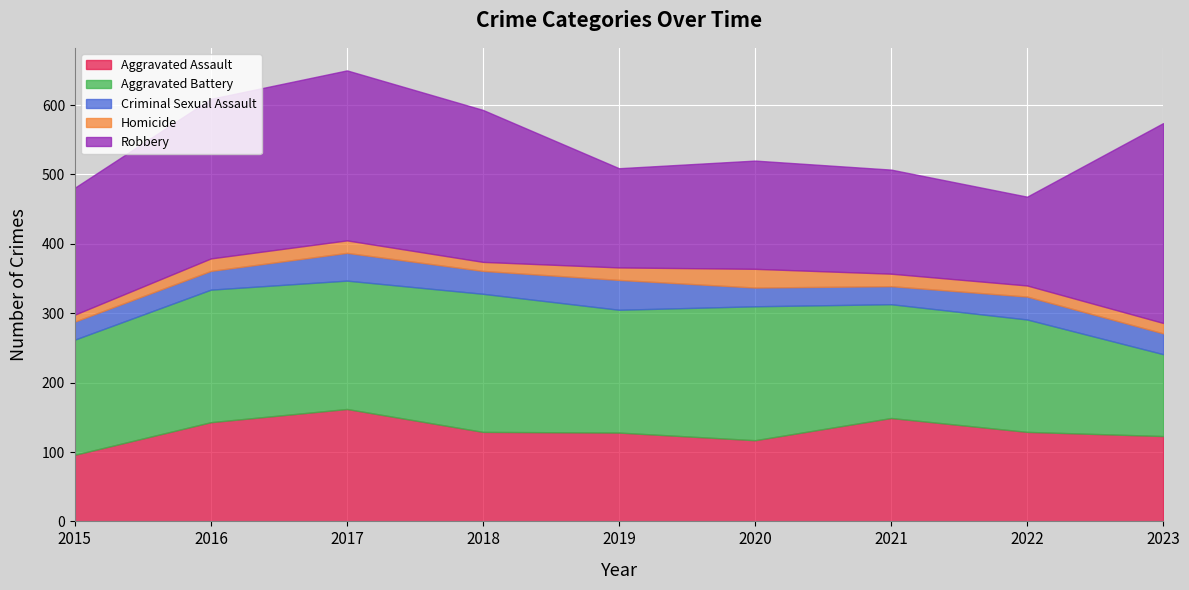

True or false: Robbery and Criminal Sexual Assault intersect in this chart.

False